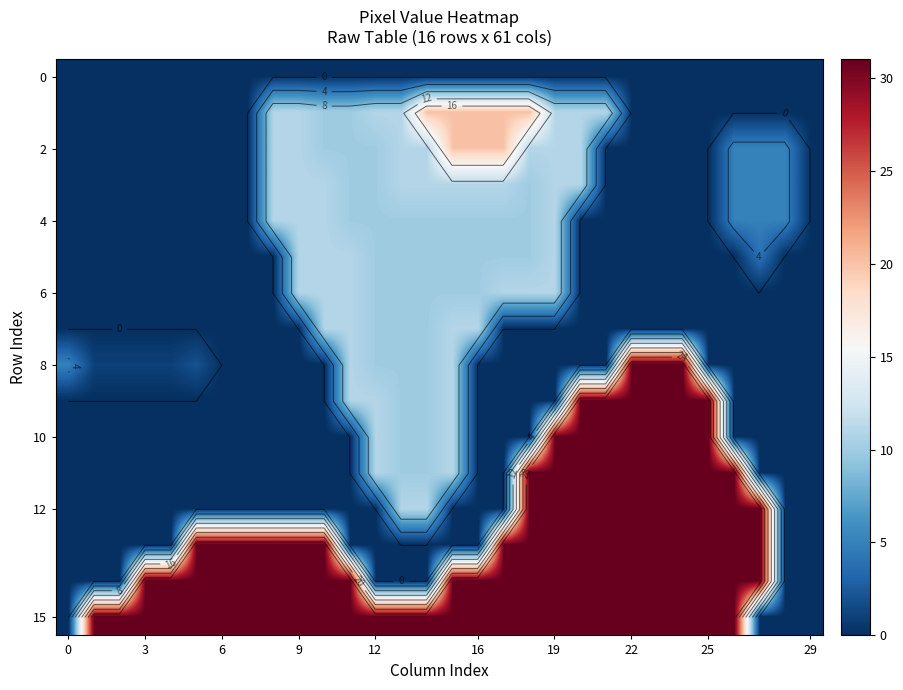

What is the spread (max minus min) of values at 29?

31